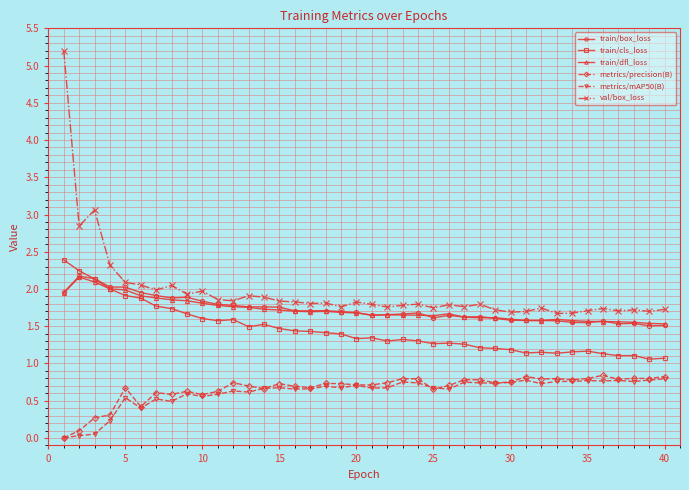

True or false: metrics/mAP50(B) has more than 1 points higher than both neighbors.

True